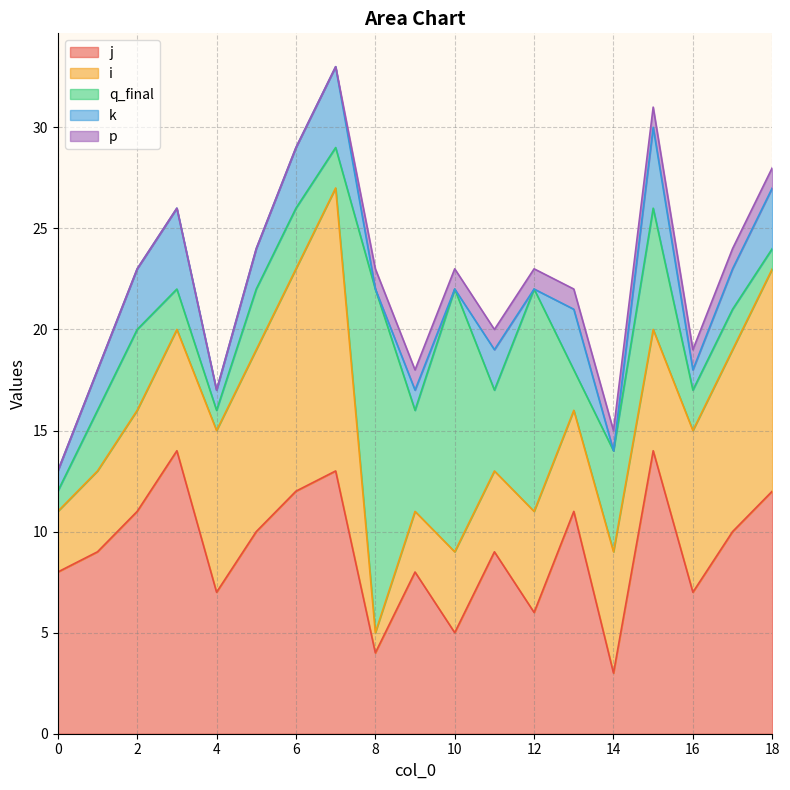

How many values in the k series are below 2?

8